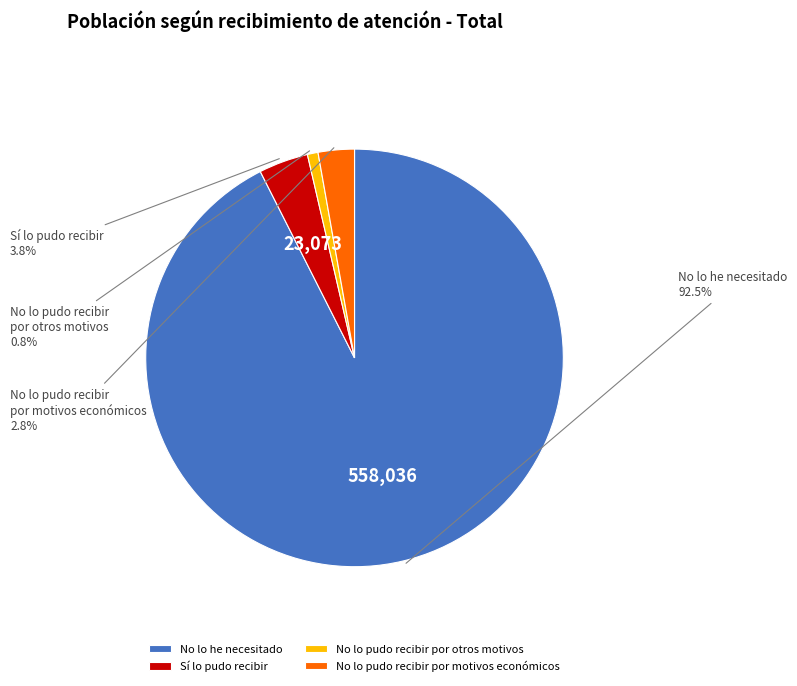

Which category accounts for the majority?

No lo he necesitado